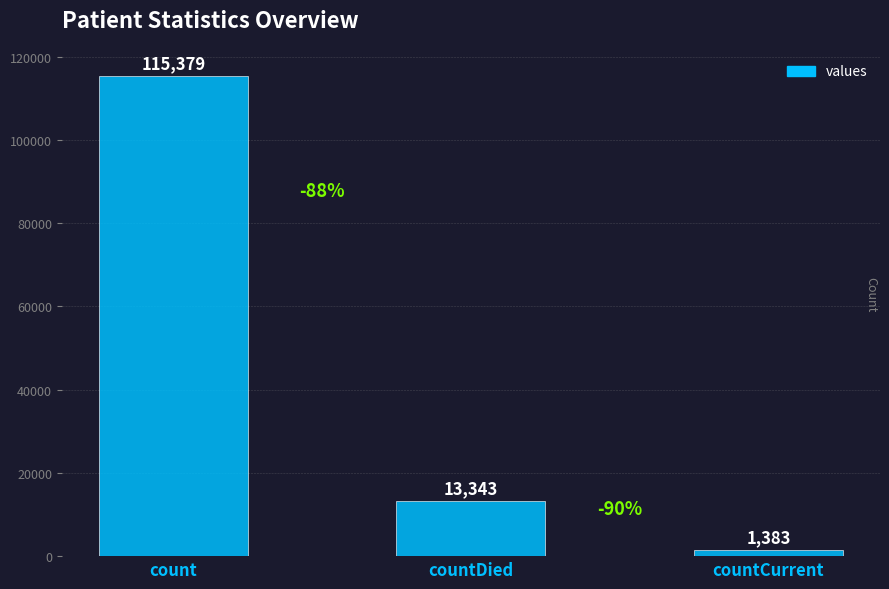

Read the value at countDied, to the nearest 50.

13350